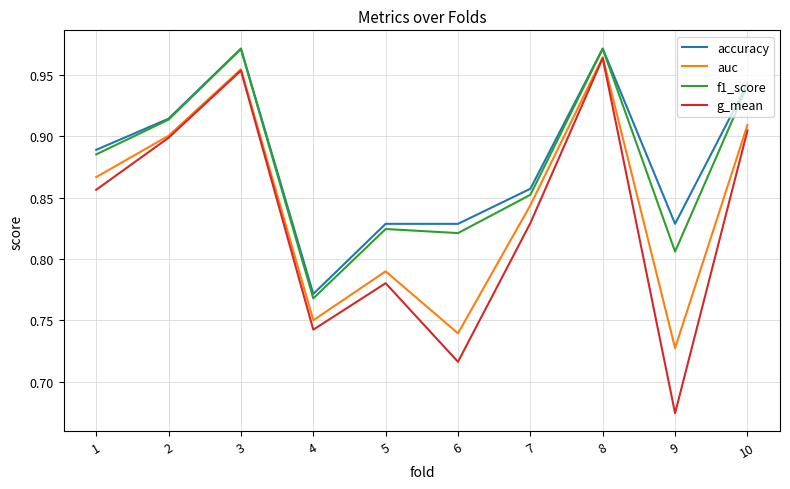

True or false: accuracy and g_mean intersect in this chart.

False